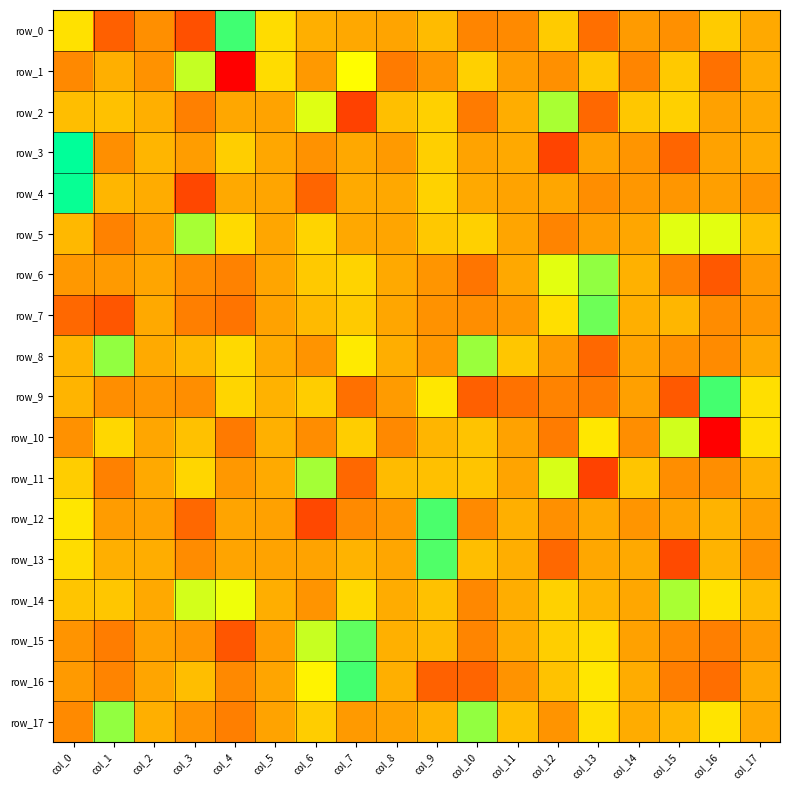

At which label is row_8 closest to 2126?

col_11